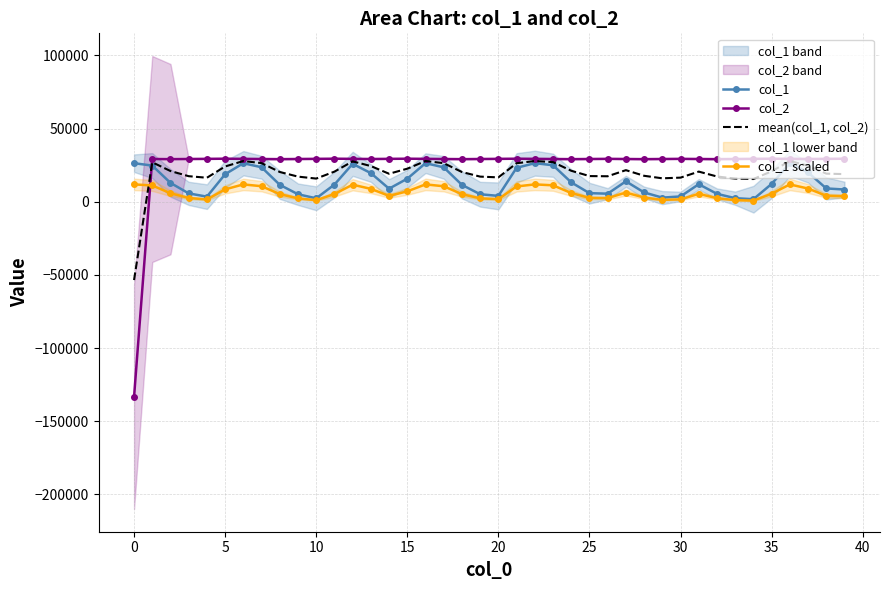

List the series in order of their overall mean, highest first.

col_2, mean(col_1, col_2), col_1, col_1 scaled